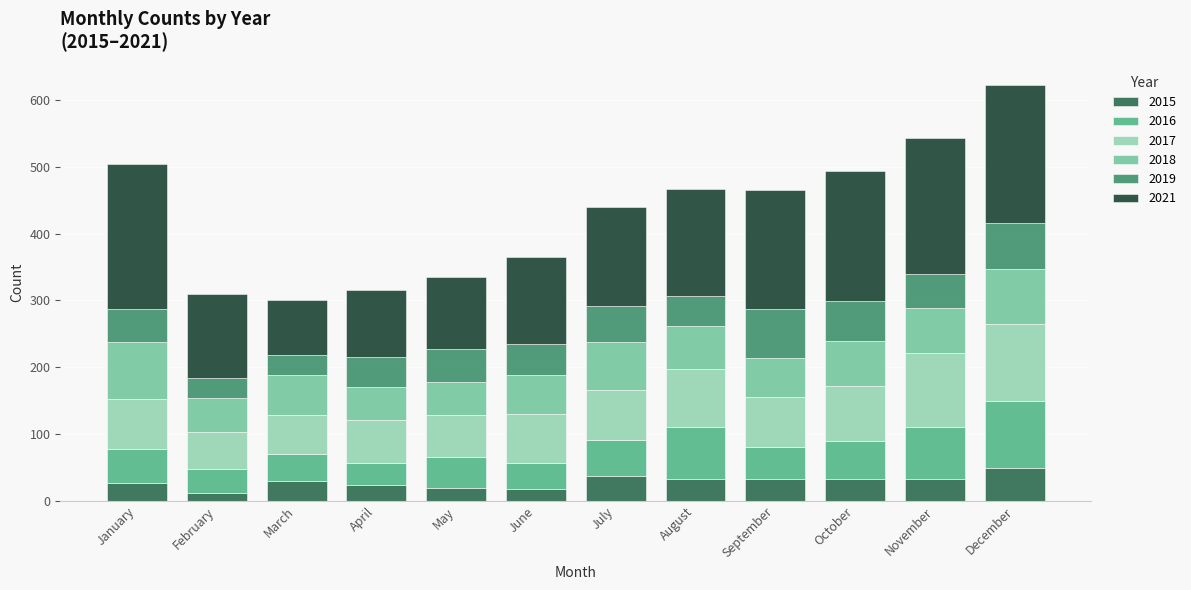

What are all the series names shown in the legend?

2015, 2016, 2017, 2018, 2019, 2021